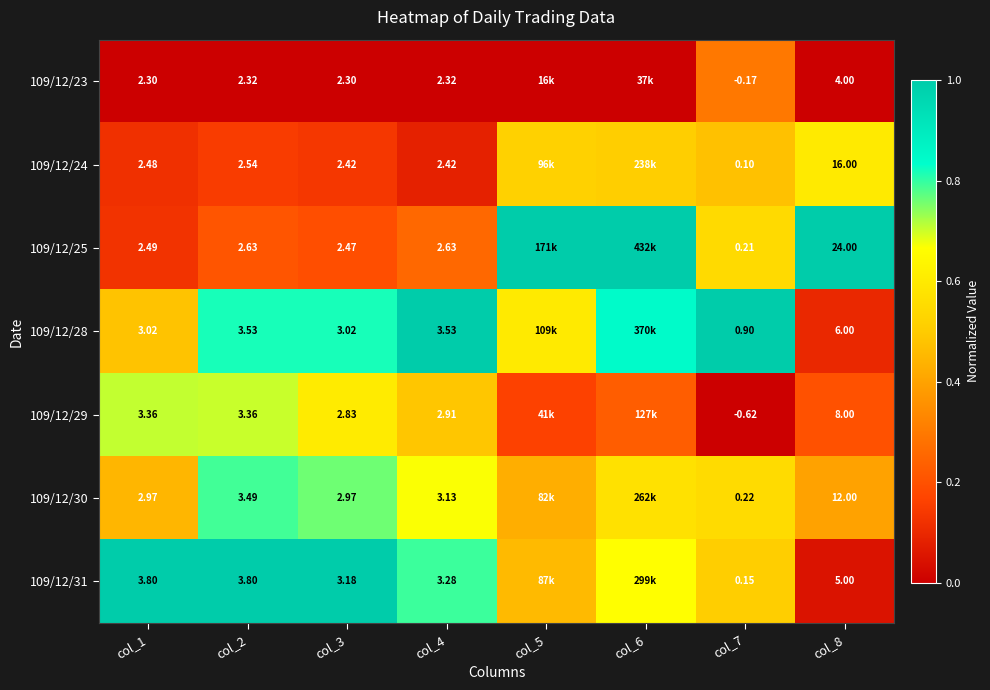

Count the number of data series in this chart.

7